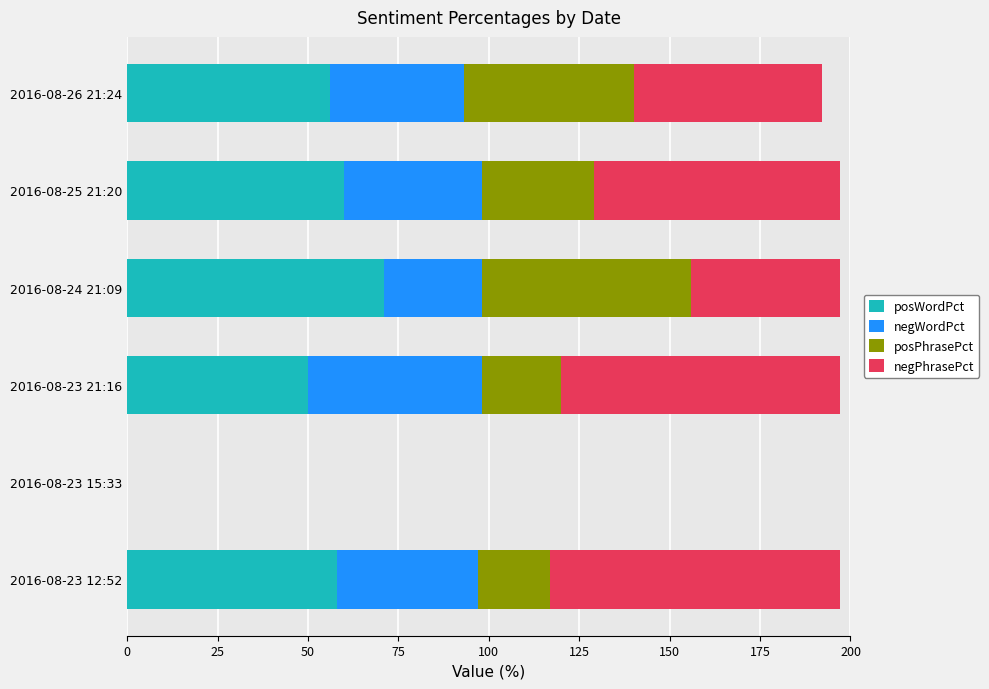

What is the sum of all posWordPct values?

295